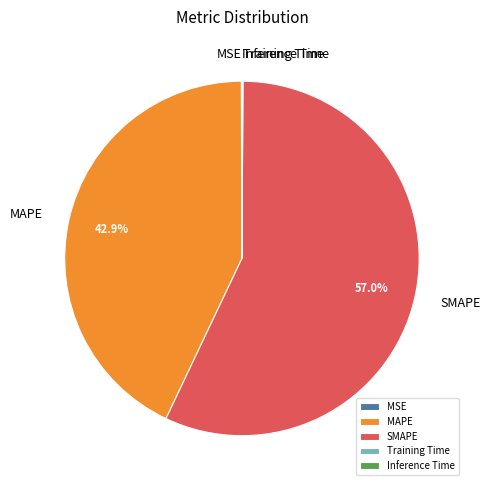

Which slice is the largest?

SMAPE